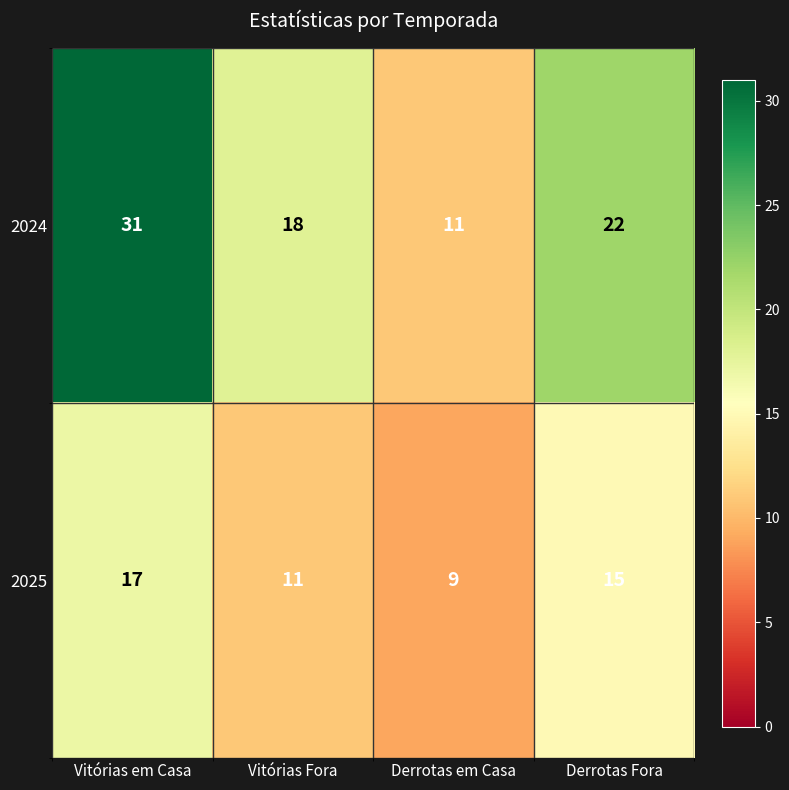

What is the difference between the maximum and second lowest values in the 2024 series?

13